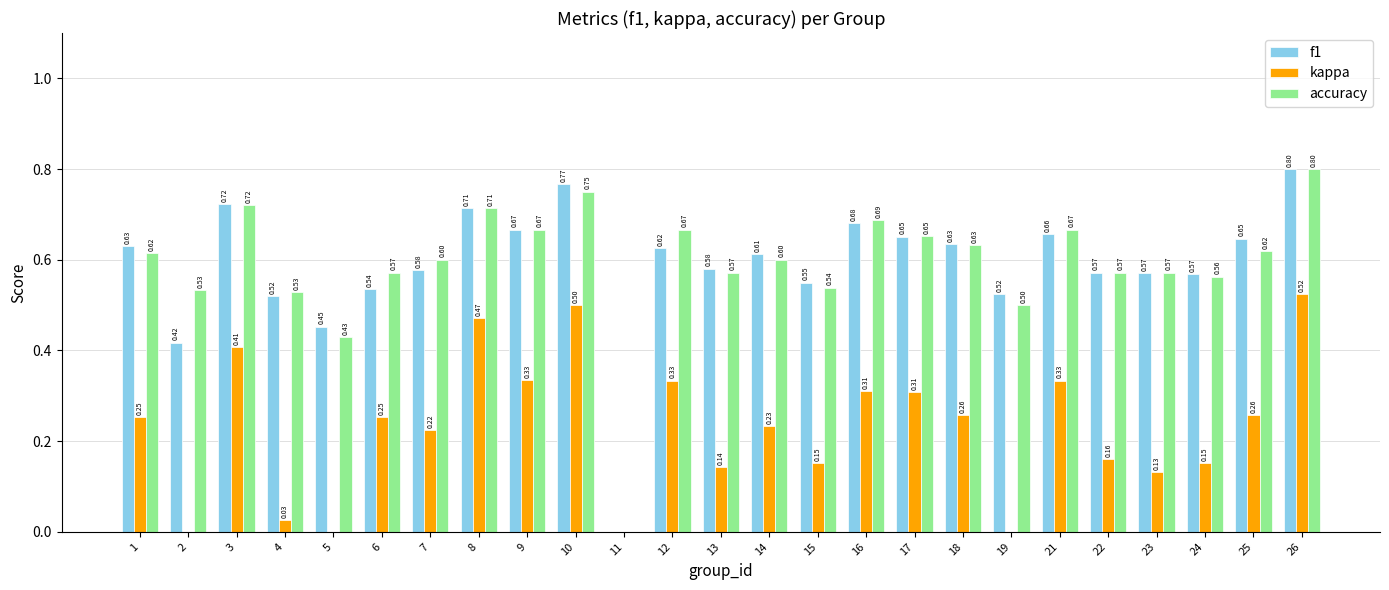

What is the spread (max minus min) of values at 25?

0.4